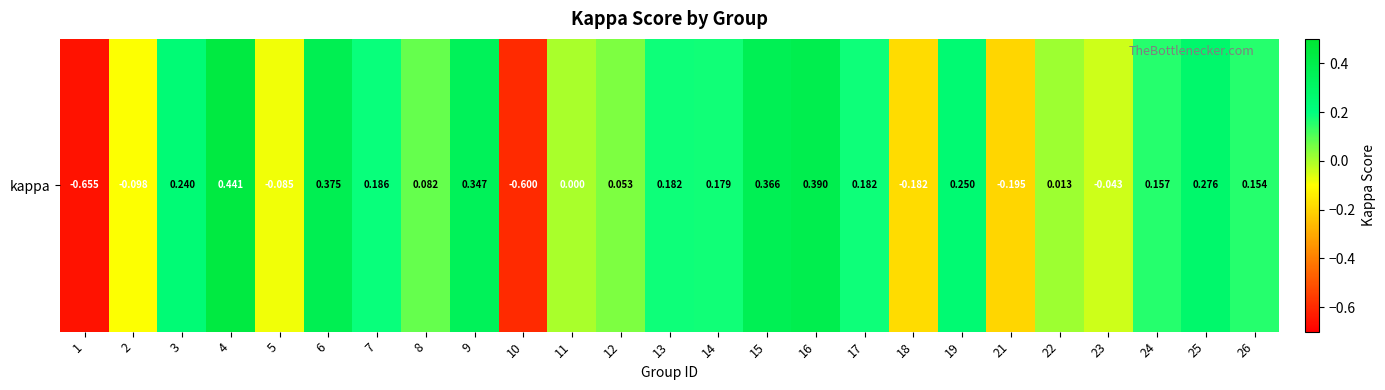

How many positive values are there?

17